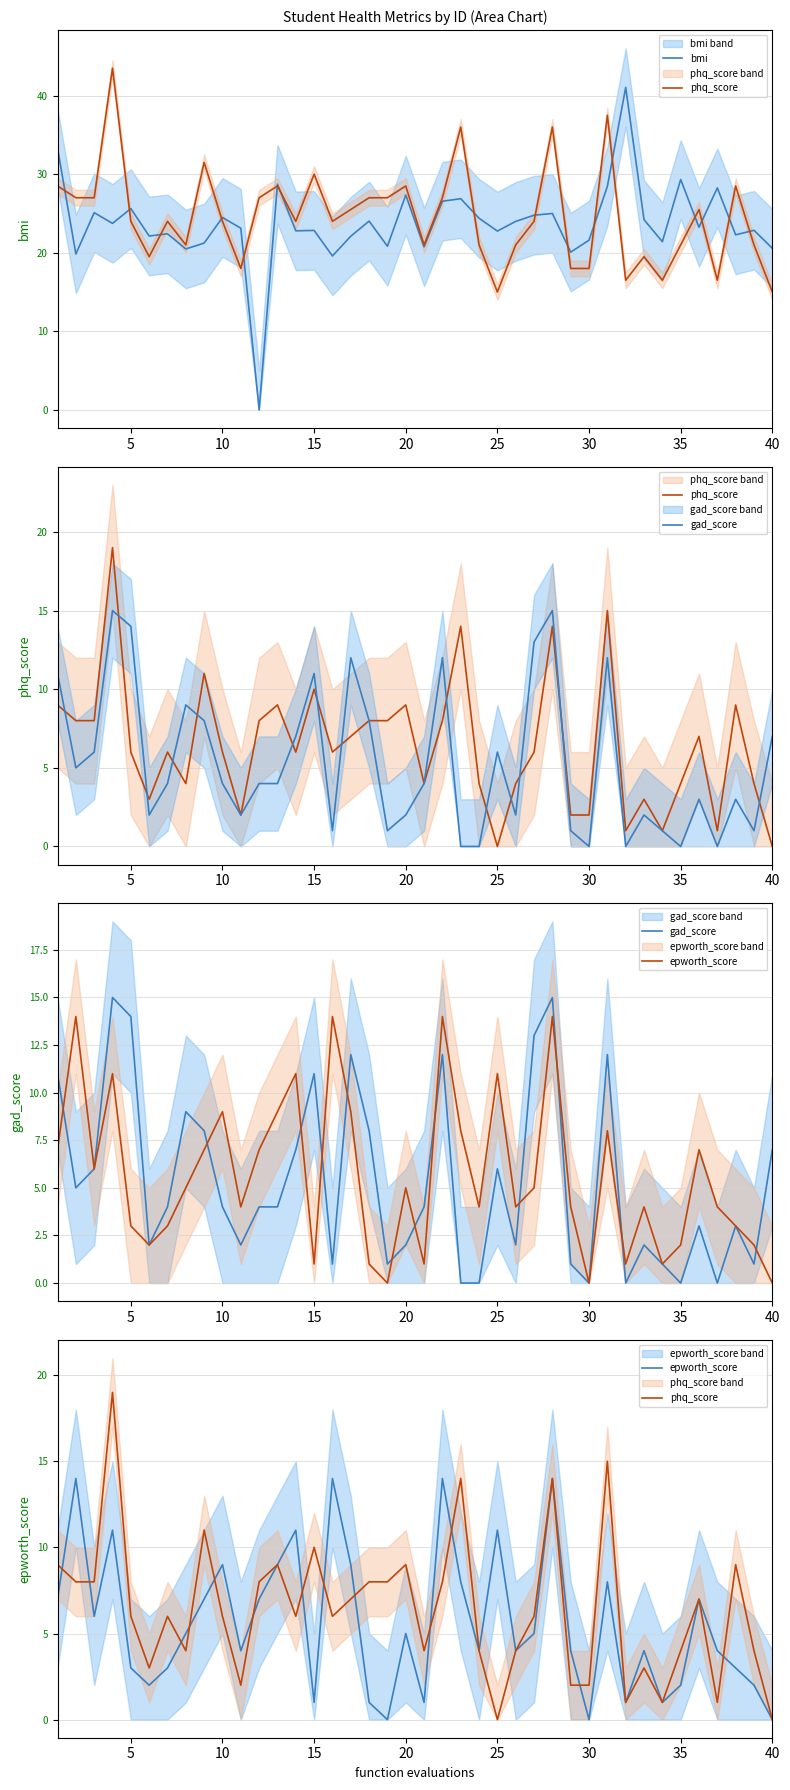

What are all the series names shown in the legend?

bmi, phq_score, gad_score, epworth_score